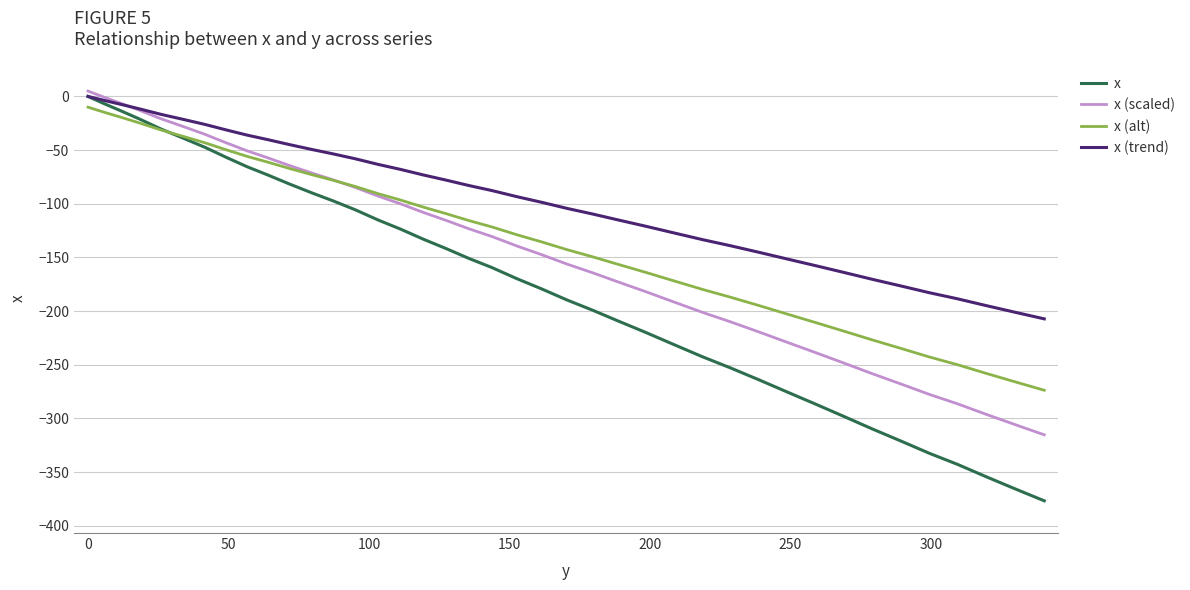

Which series has the largest total across all categories?

x (trend)